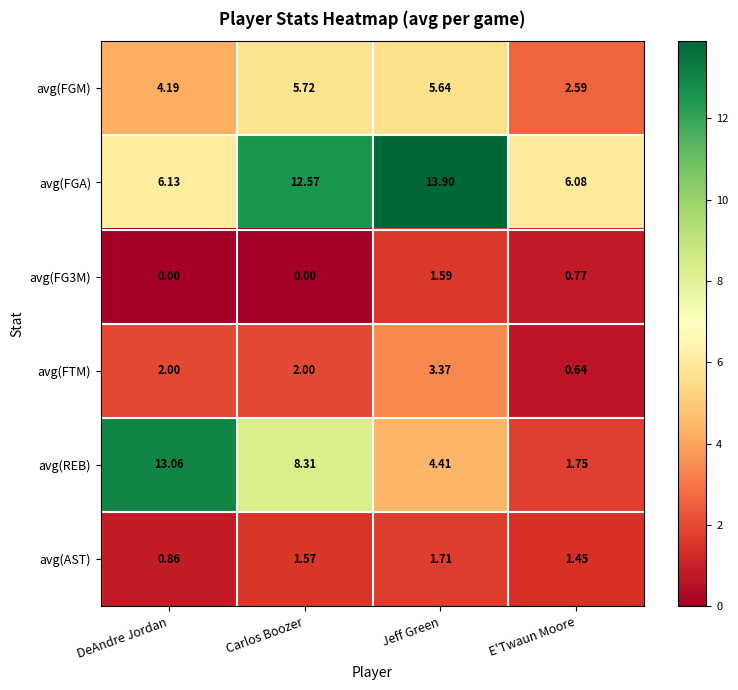

Rank the categories by avg(FGA) value from lowest to highest.

E'Twaun Moore, DeAndre Jordan, Carlos Boozer, Jeff Green